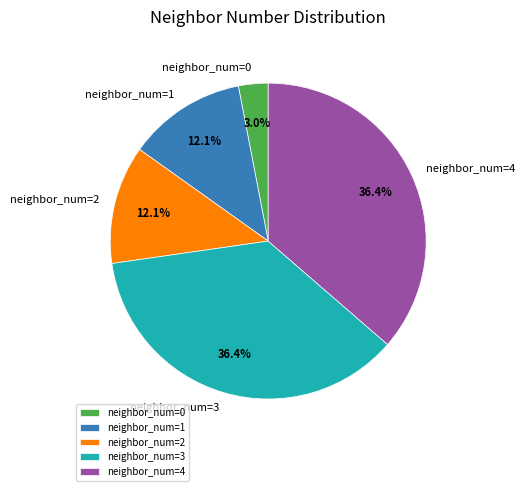

To the nearest percent, what is the difference between the largest and smallest slice percentages?

33%